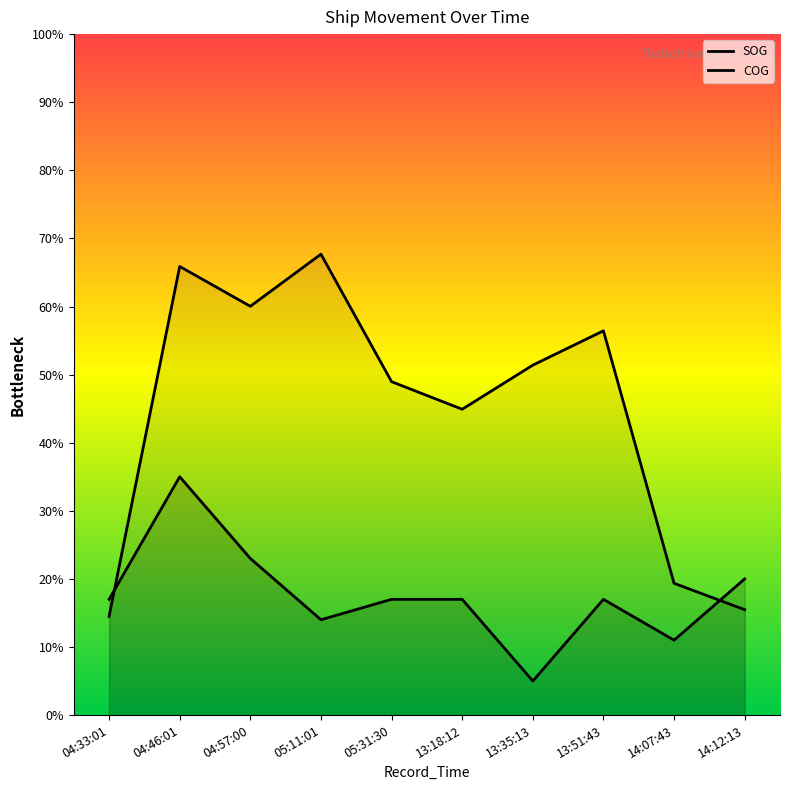

Count the number of categories in the chart.

10